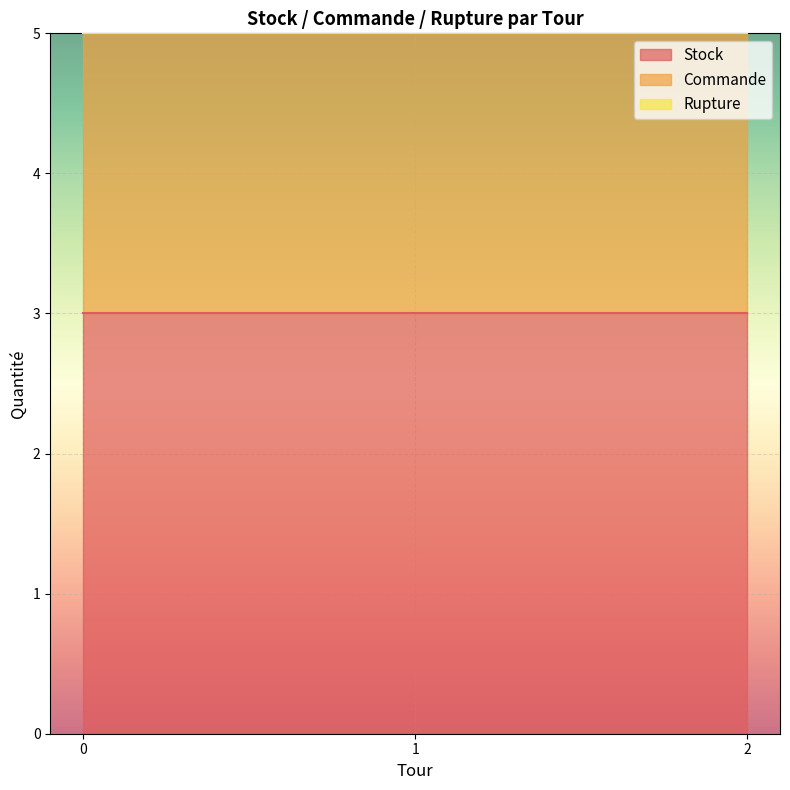

How many categories are shown in the chart?

3